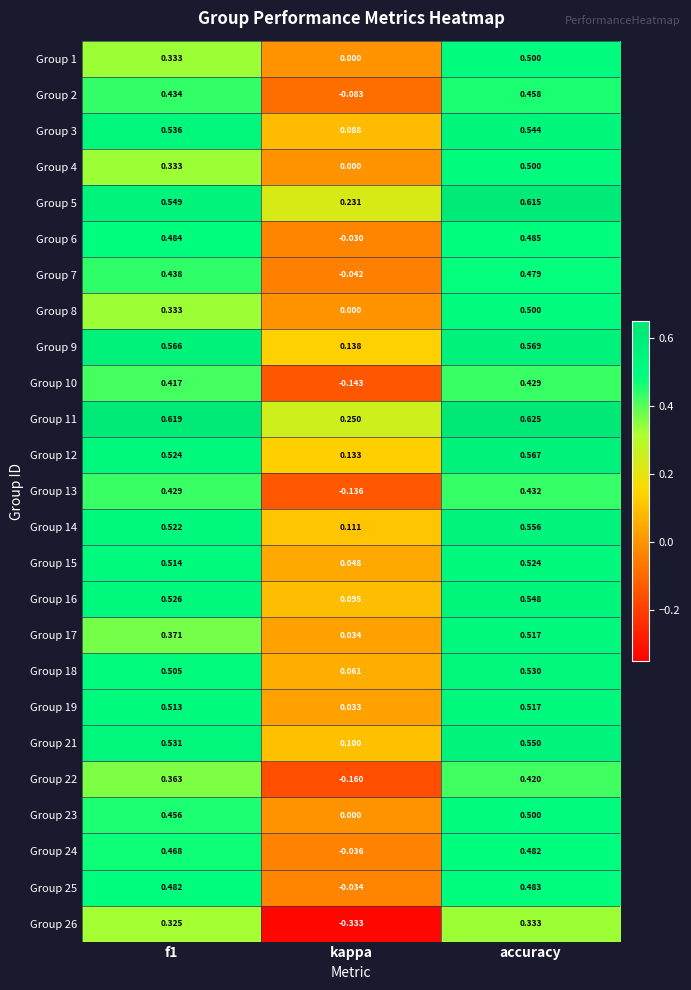

At which category does the chart reach its minimum across all series?

kappa